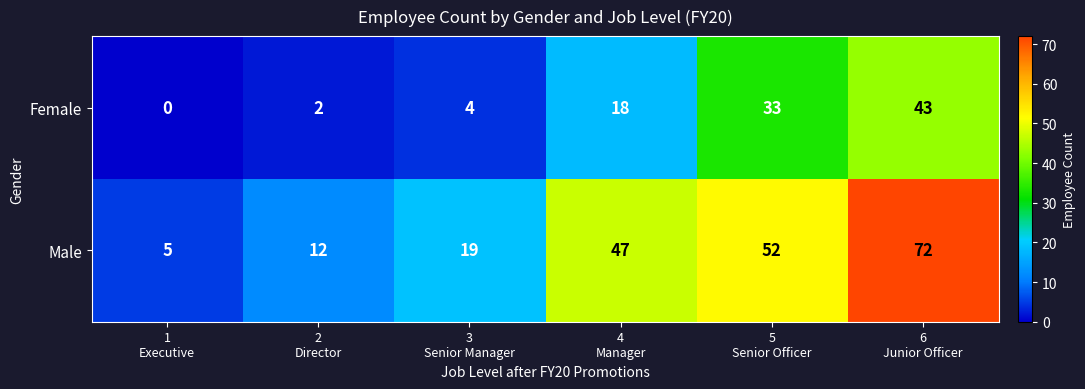

List the series in order of their peak value, highest first.

Male, Female